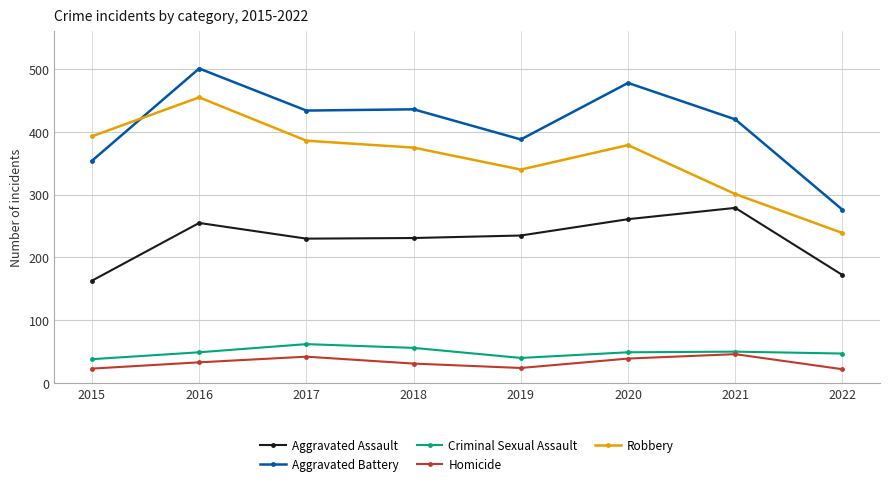

What is the value of the Robbery point at the 3rd from the left?

386